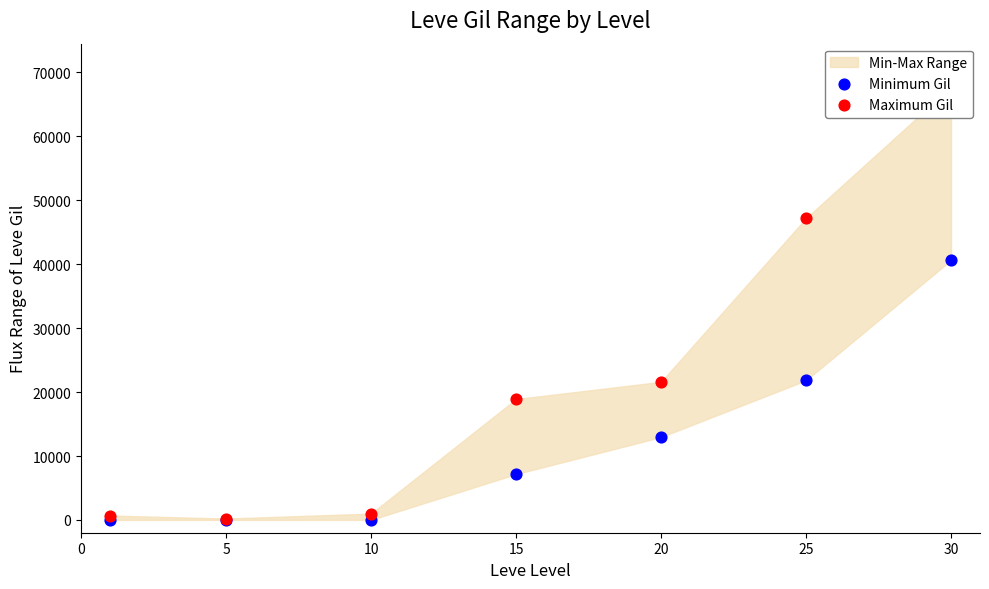

Which series reaches the minimum Y coordinate?

Minimum Gil